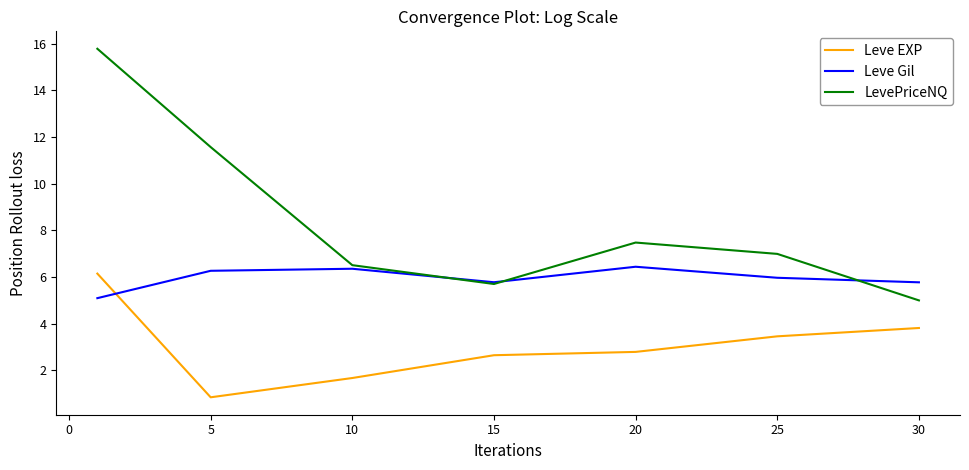

True or false: Leve EXP and LevePriceNQ cross at least once.

False